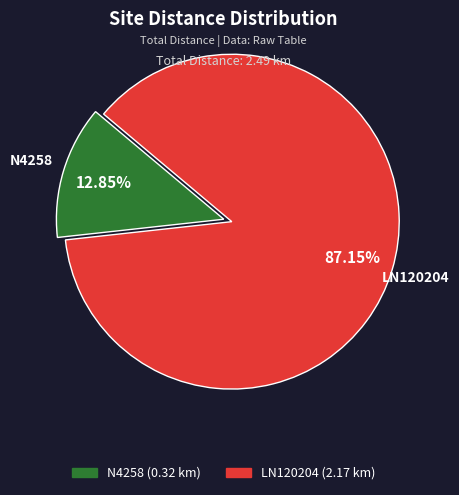

Rank the categories by value from highest to lowest.

LN120204 (2.17 km), N4258 (0.32 km)